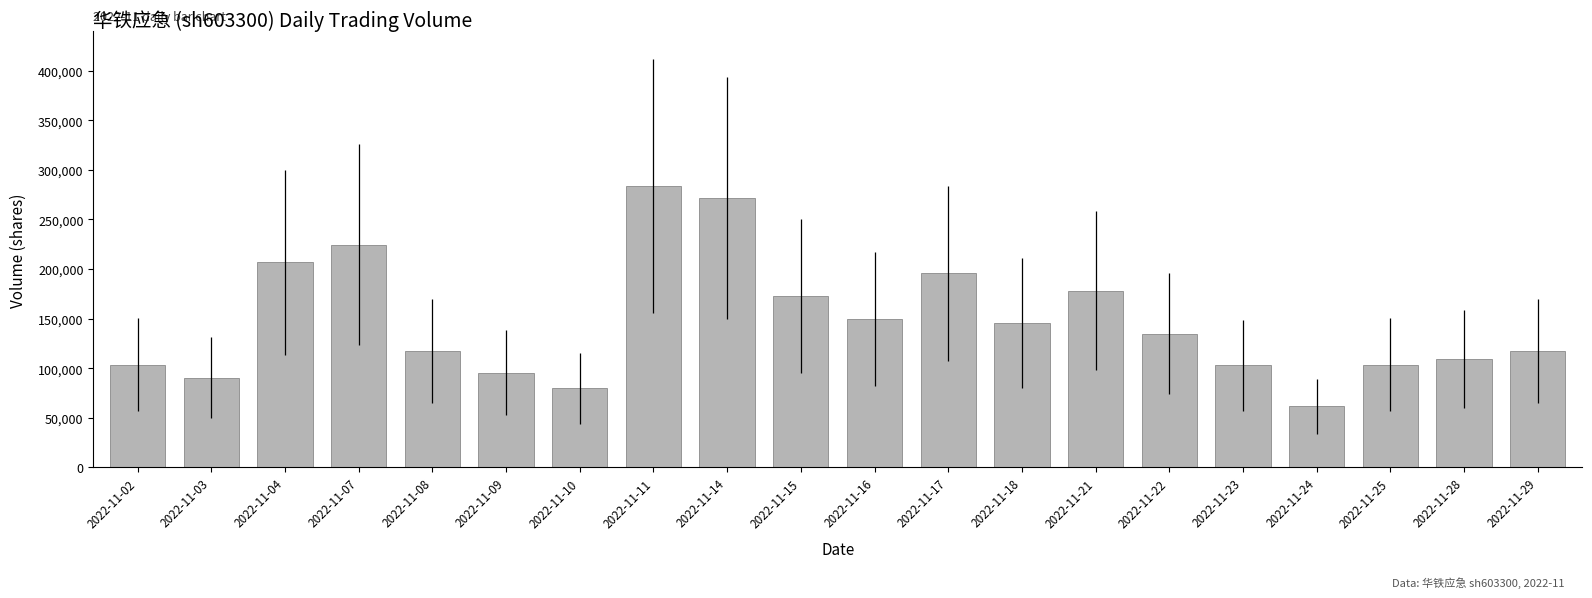

What is the value of the 15th bar from the left?

134938